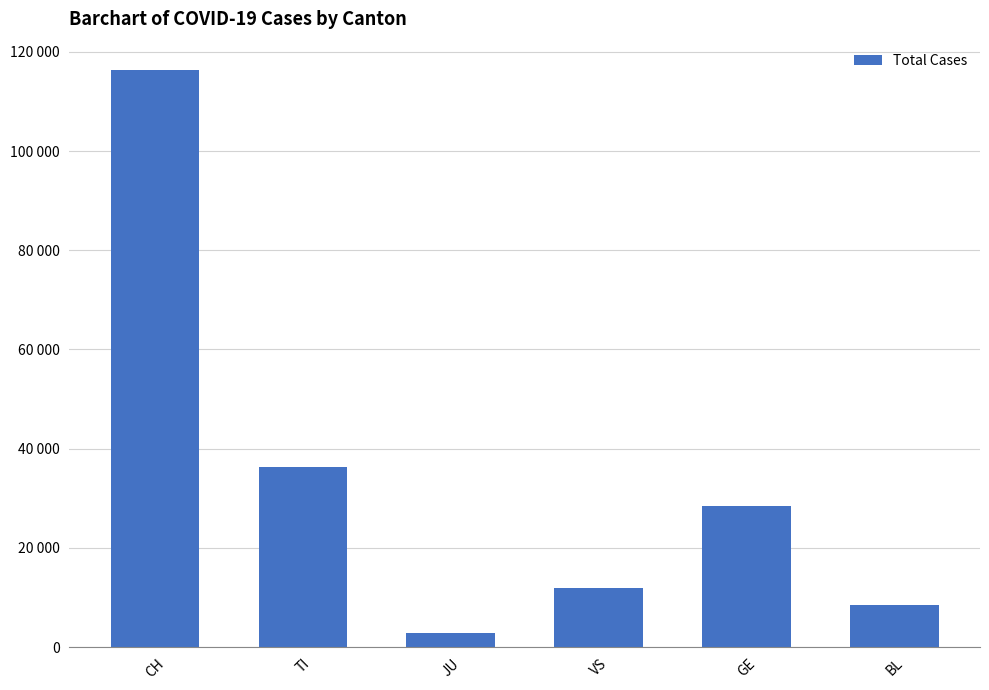

Reading left to right, list all the values displayed in this chart.

116238	36322	2841	11884	28473	8501